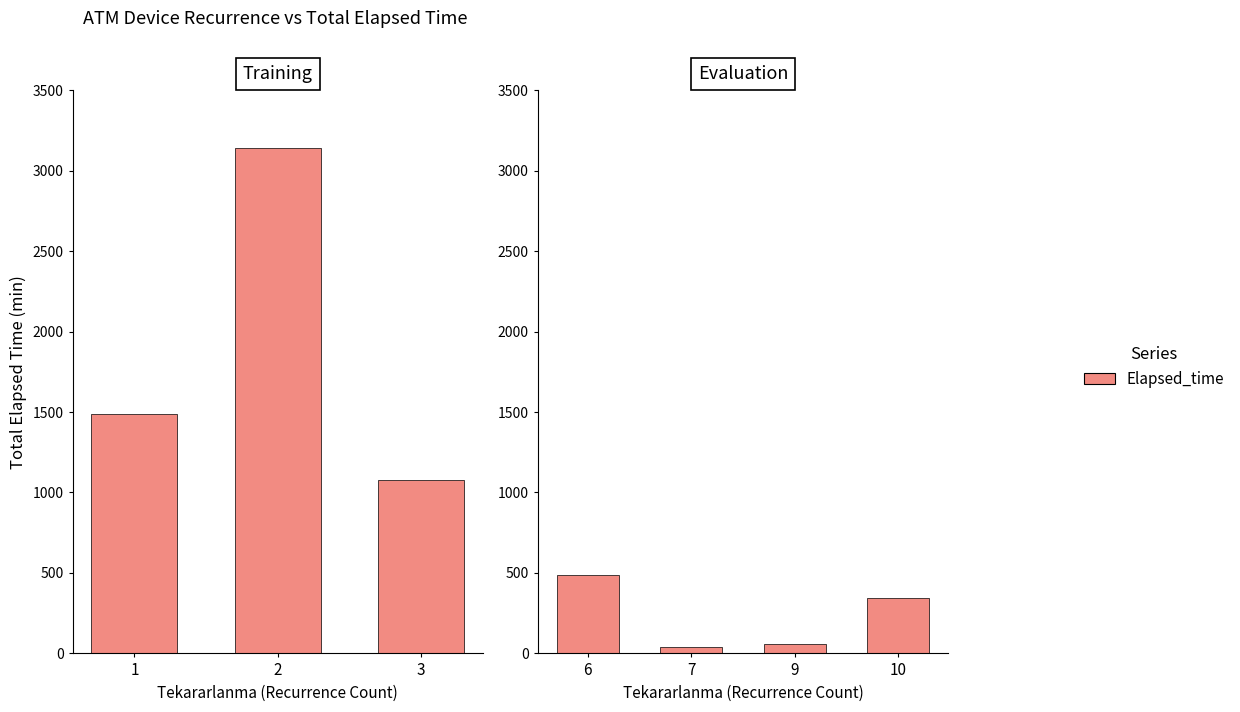

The chart shows a value of 14 at 9. True or false?

False